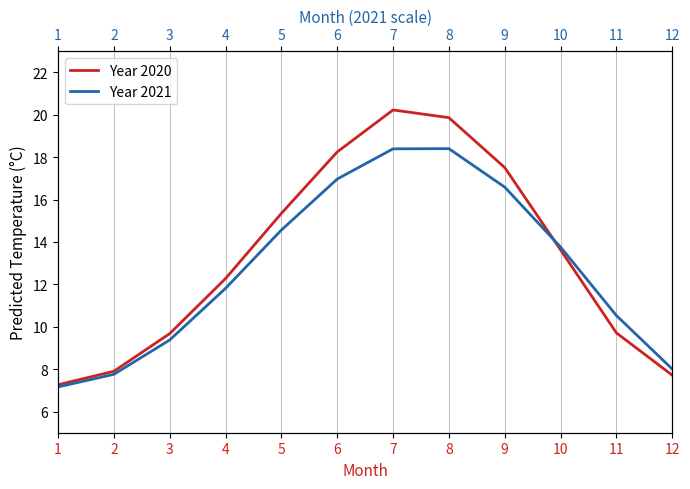

Reading right to left, transcribe all the data shown in this chart.

2020: 12=7.7	11=9.7	10=13.6	9=17.5	8=19.9	7=20.2	6=18.2	5=15.4	4=12.3	3=9.7	2=7.9	1=7.3
2021: 12=8.0	11=10.5	10=13.8	9=16.6	8=18.4	7=18.4	6=17.0	5=14.6	4=11.8	3=9.4	2=7.8	1=7.2